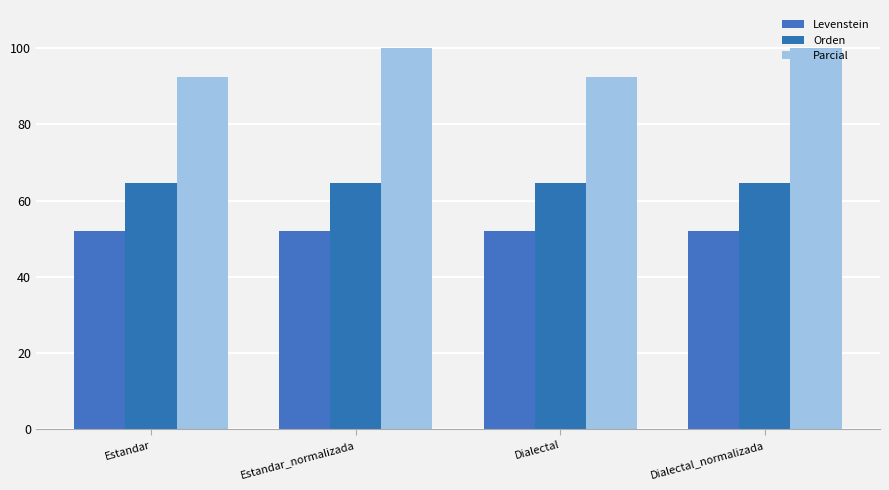

What is the sum of the Parcial values at Estandar_normalizada and Estandar?

192.3